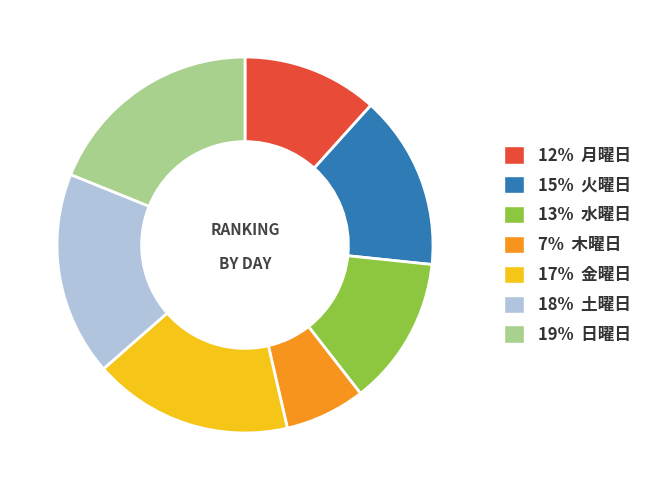

How many slices are in this pie chart?

7